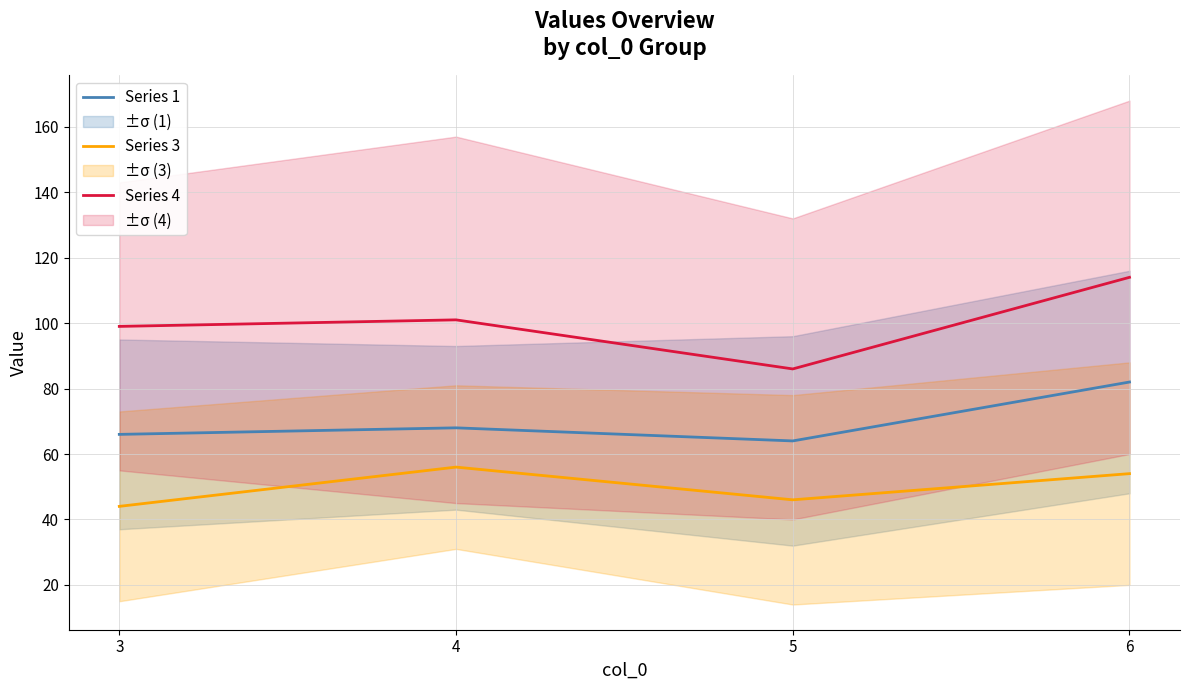

Between 5 and 4, which is larger?

4